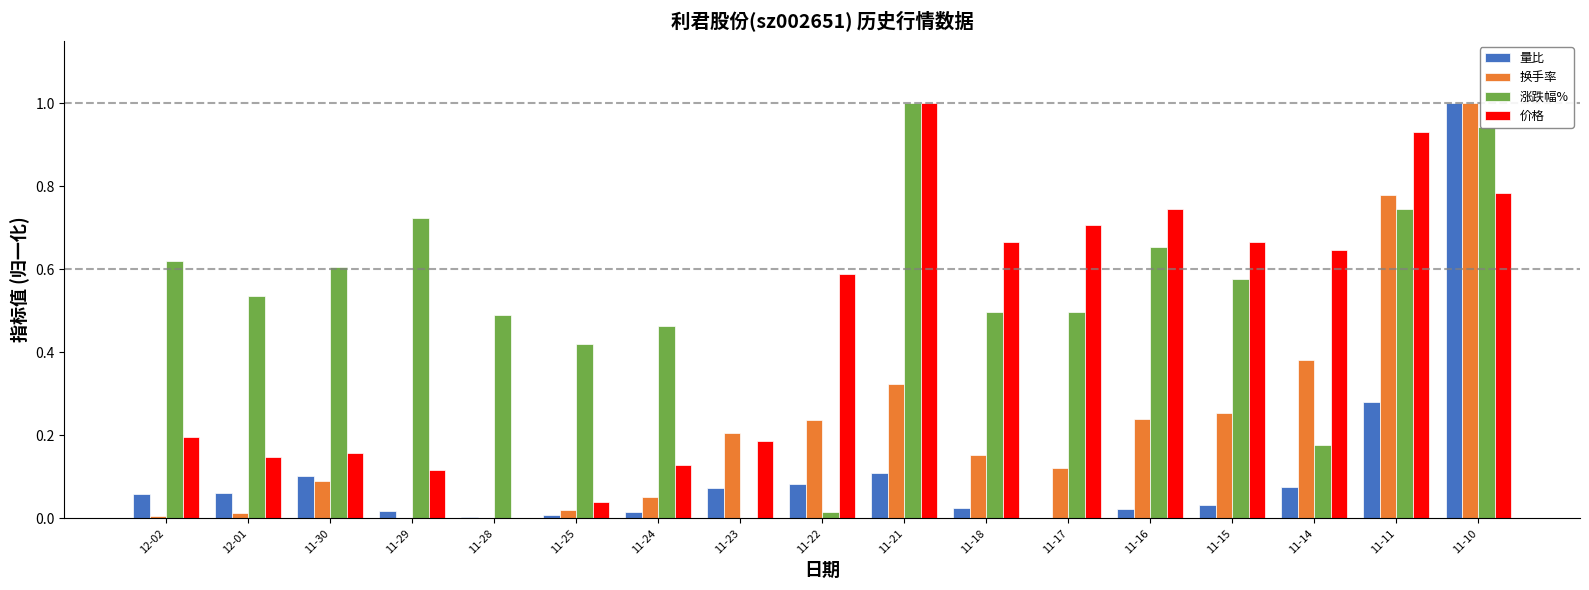

What is the sum of all 价格 values?

7.7